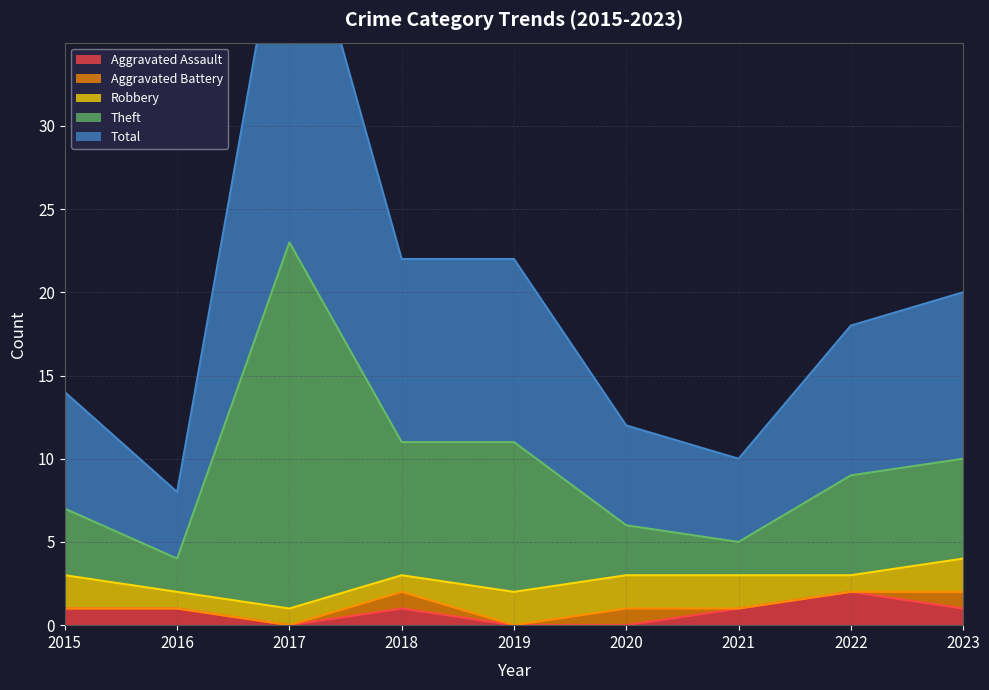

At how many categories does at least one series exceed 41?

1